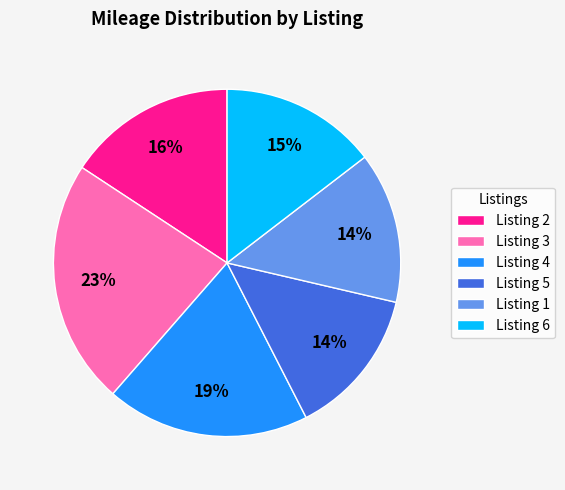

Is there a majority slice in this chart?

No